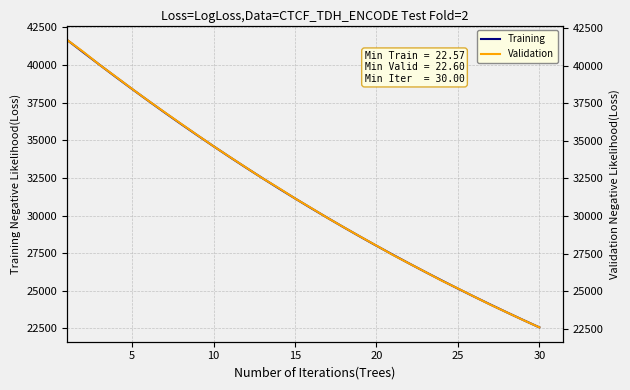

Count the number of categories in the chart.

30